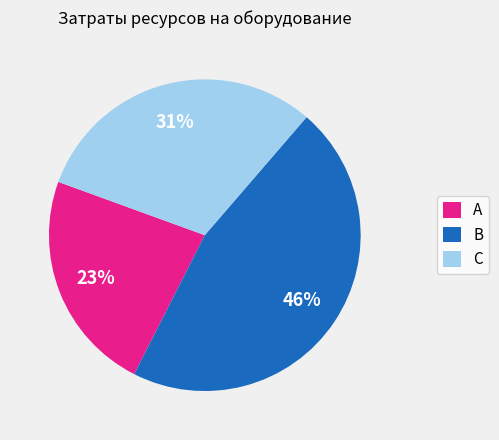

To the nearest percent, what portion does А represent?

23%